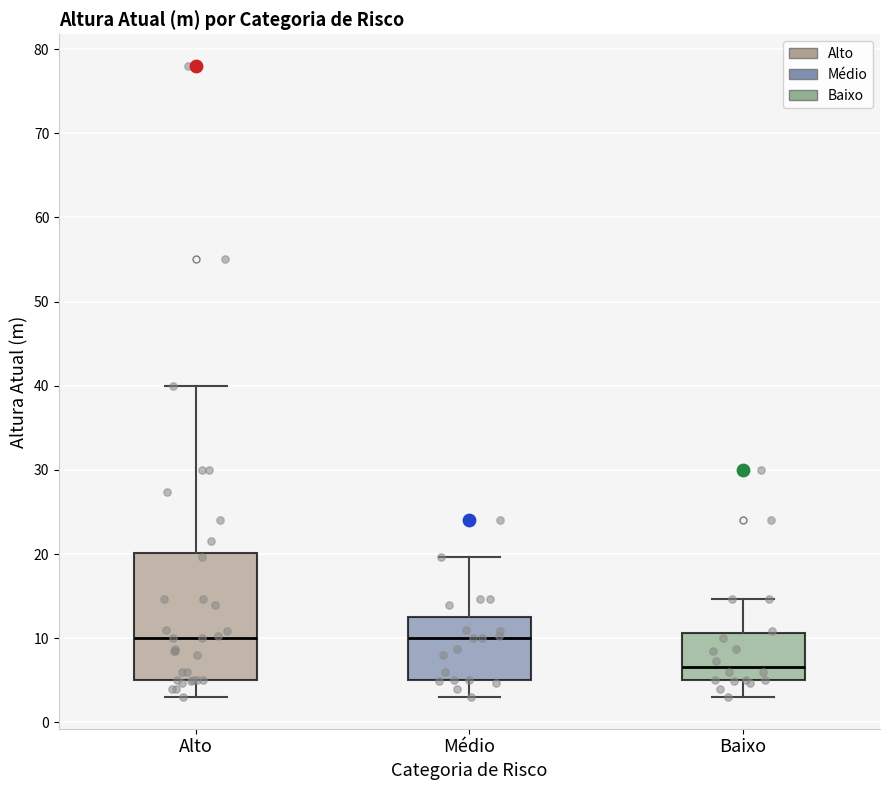

Reading left to right, transcribe this box plot: for each box, give where its median line is, the range the box spans, and where its two whiskers end, as read against the y-axis. The values are not printed on the chart, so give them approximately, as read against the axis.

Alto: median 10, box 5 to 20, whiskers 3 to 40
Médio: median 10, box 5 to 13, whiskers 3 to 20
Baixo: median 7, box 5 to 11, whiskers 3 to 15